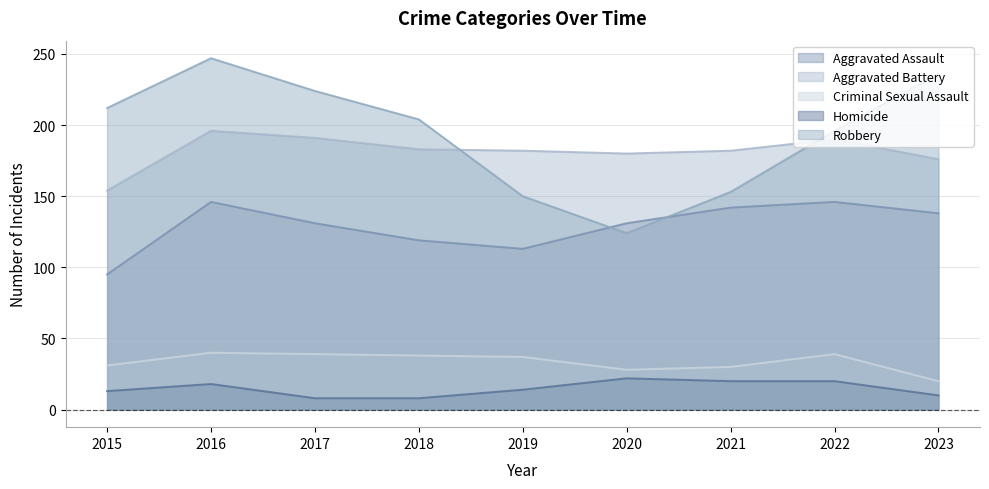

Reading left to right, list all the values displayed in this chart.

Aggravated Assault: 2015=95	2016=146	2017=131	2018=119	2019=113	2020=131	2021=142	2022=146	2023=138
Aggravated Battery: 2015=154	2016=196	2017=191	2018=183	2019=182	2020=180	2021=182	2022=190	2023=176
Criminal Sexual Assault: 2015=31	2016=40	2017=39	2018=38	2019=37	2020=28	2021=30	2022=39	2023=20
Homicide: 2015=13	2016=18	2017=8	2018=8	2019=14	2020=22	2021=20	2022=20	2023=10
Robbery: 2015=212	2016=247	2017=224	2018=204	2019=150	2020=124	2021=153	2022=196	2023=236